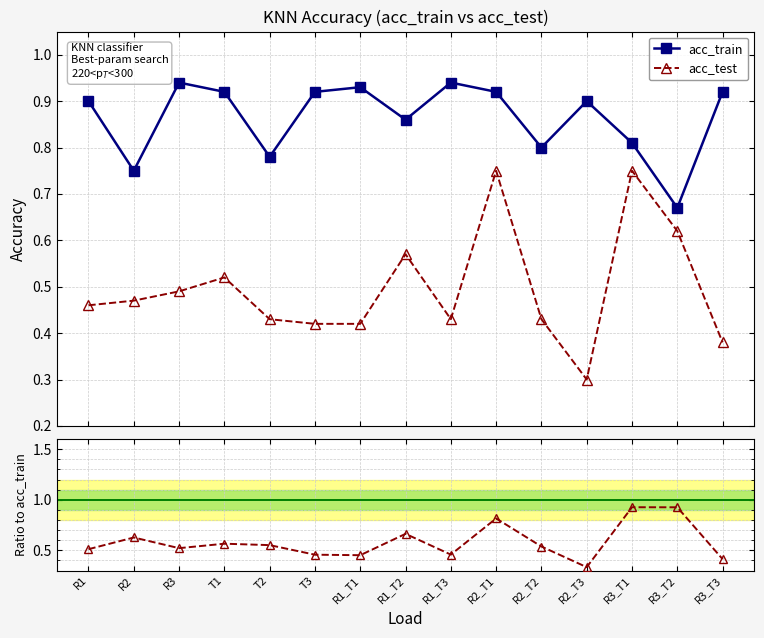

Reading right to left, what are all the values shown in this chart?

acc_train: 0.9	0.7	0.8	0.9	0.8	0.9	0.9	0.9	0.9	0.9	0.8	0.9	0.9	0.8	0.9
acc_test: 0.4	0.6	0.8	0.3	0.4	0.8	0.4	0.6	0.4	0.4	0.4	0.5	0.5	0.5	0.5
acc_test / acc_train: 0.4	0.9	0.9	0.3	0.5	0.8	0.5	0.7	0.5	0.5	0.6	0.6	0.5	0.6	0.5